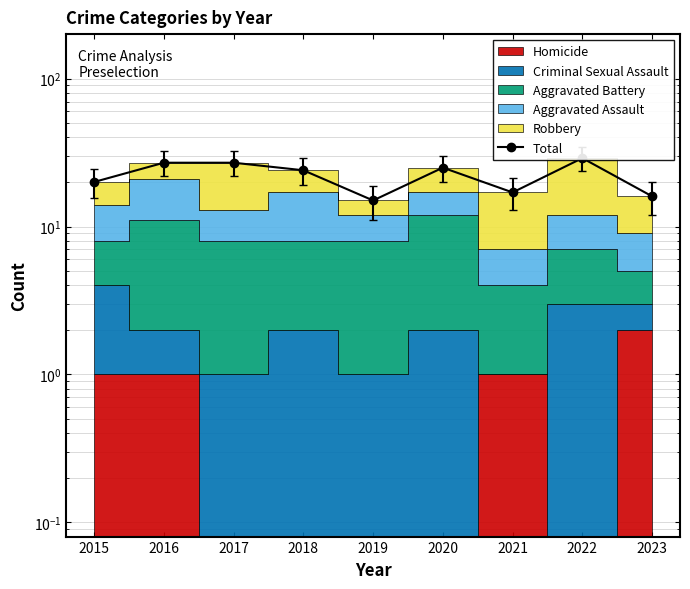

How many interior local valleys (lower than both neighbors) does the data have?

2